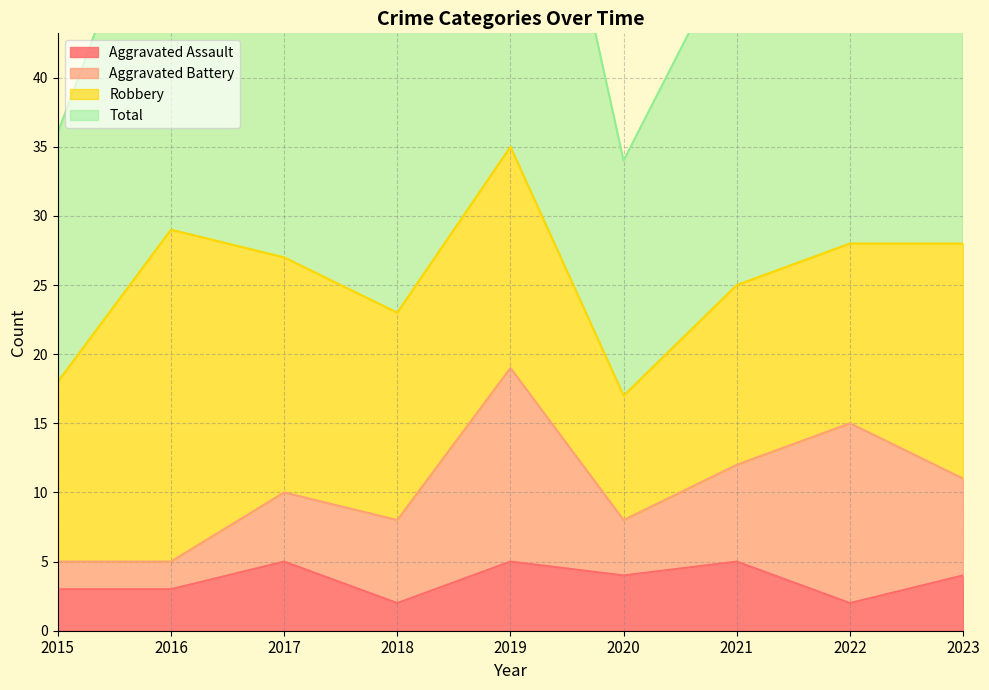

True or false: Aggravated Assault and Total cross at least once.

False